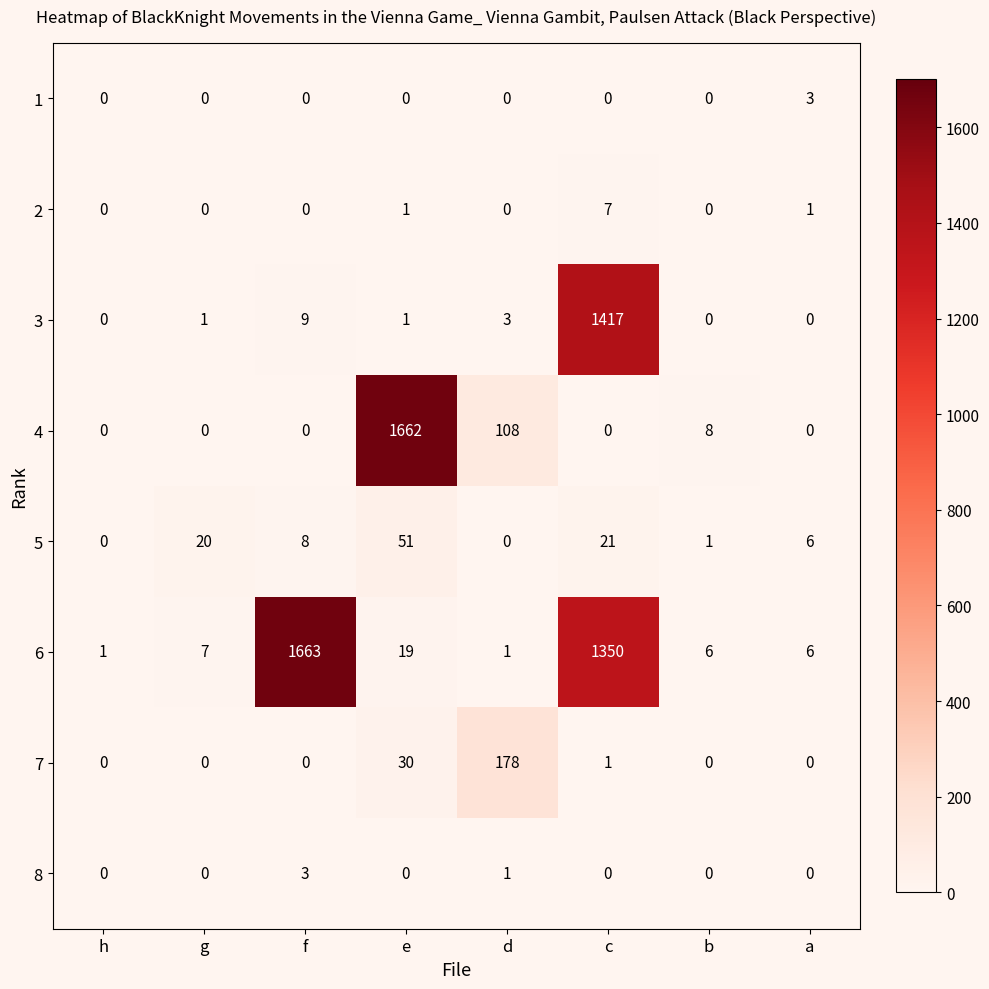

Which series changed the most between g and f?

6